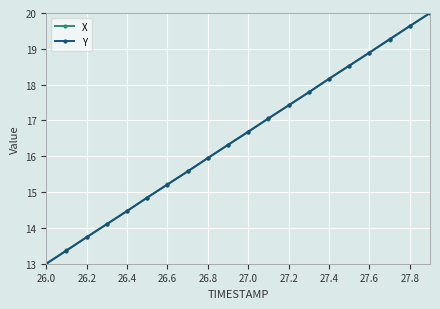

What is the smallest value displayed?

13.0